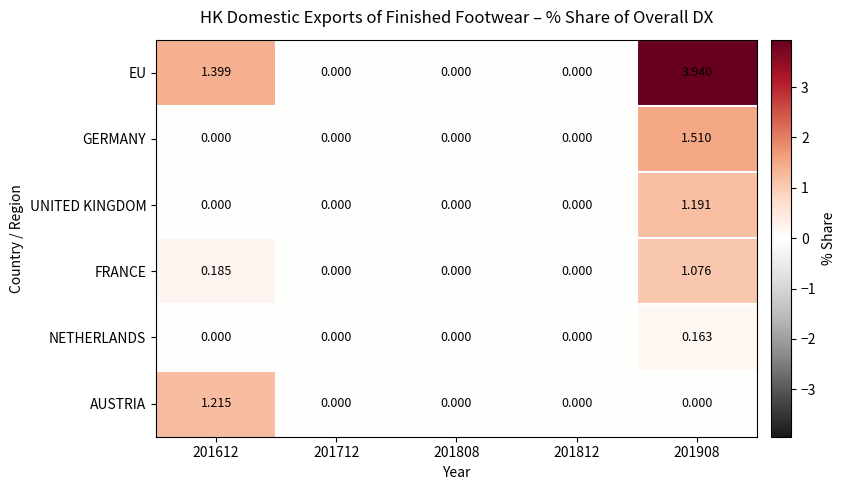

Which series changed the most between 201612 and 201812?

EU